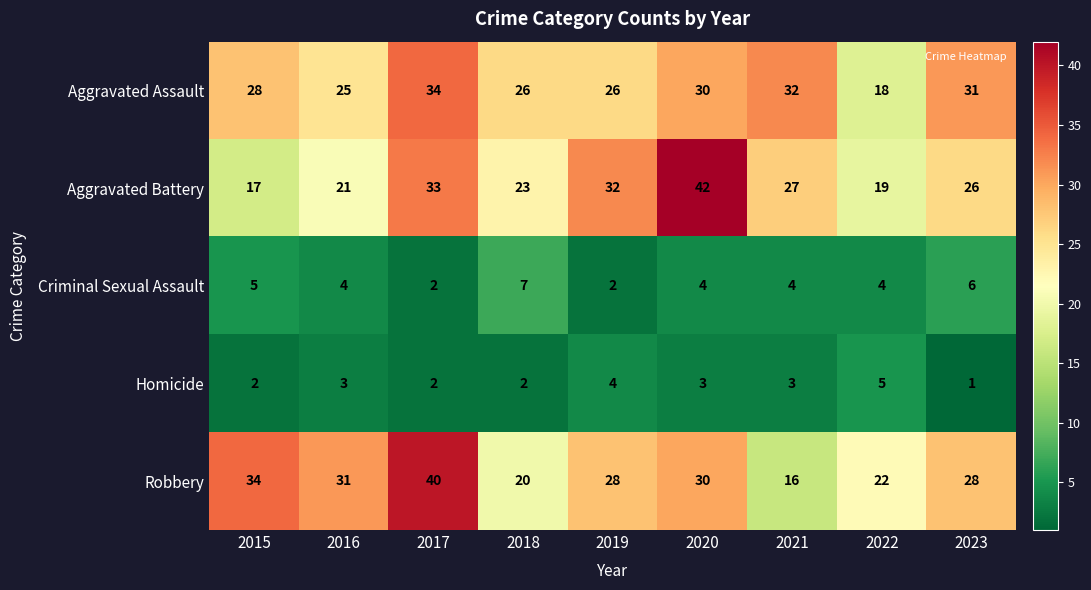

The Aggravated Assault series shows 19 at 2017. True or false?

False